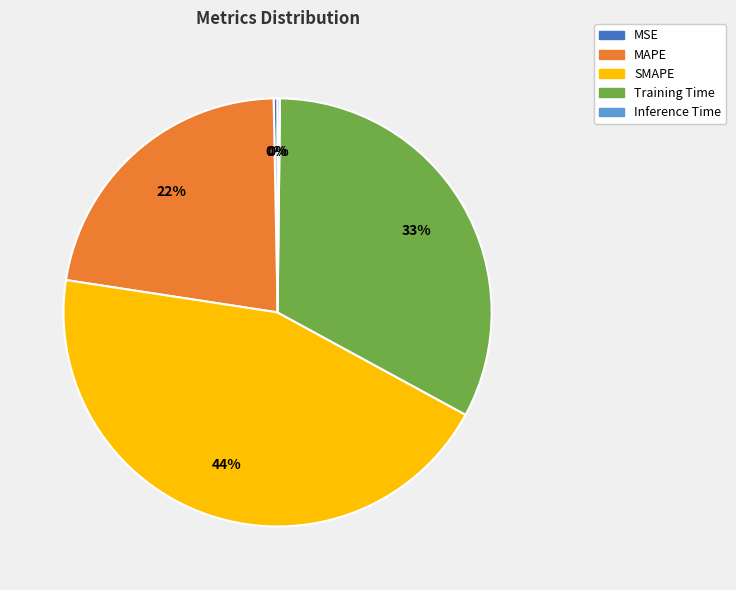

True or false: Training Time accounts for 33% of the total.

True